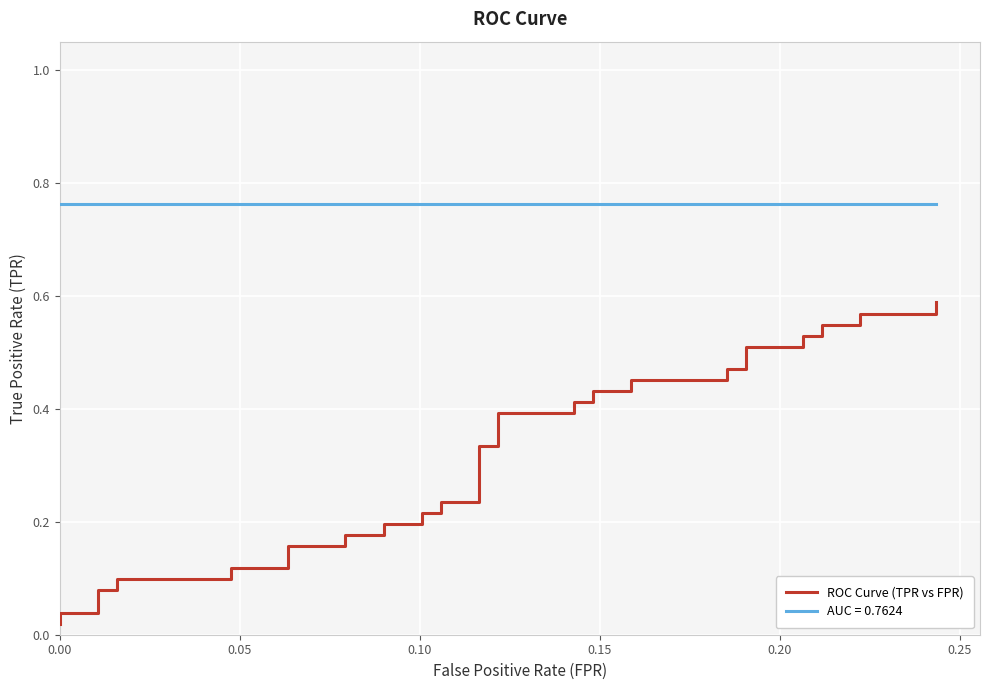

The value at 12 is 0.0. True or false?

False